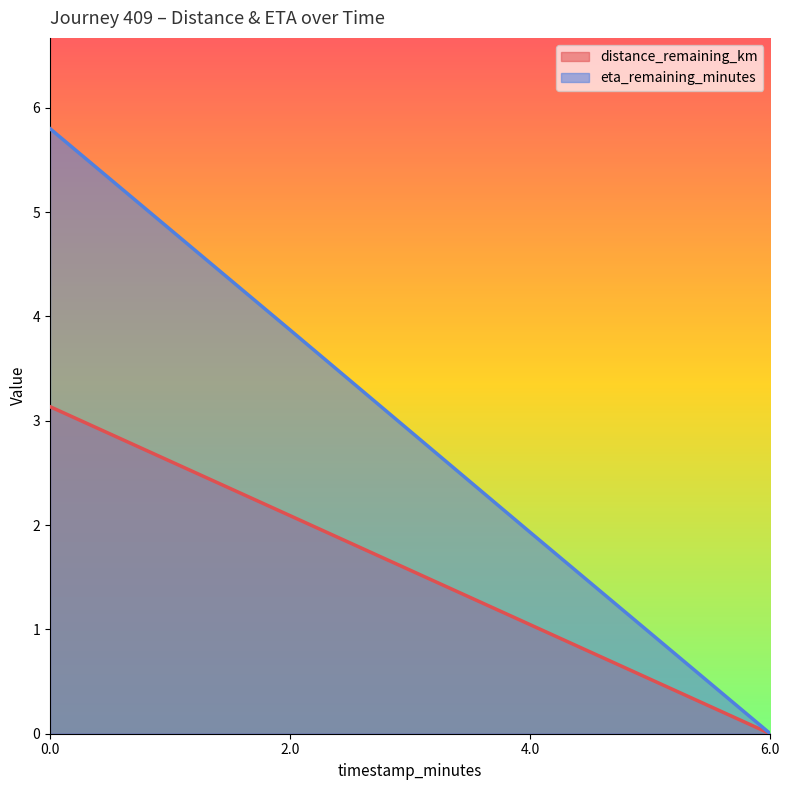

What is the value of the eta_remaining_minutes point at the 3rd from the left?

1.9